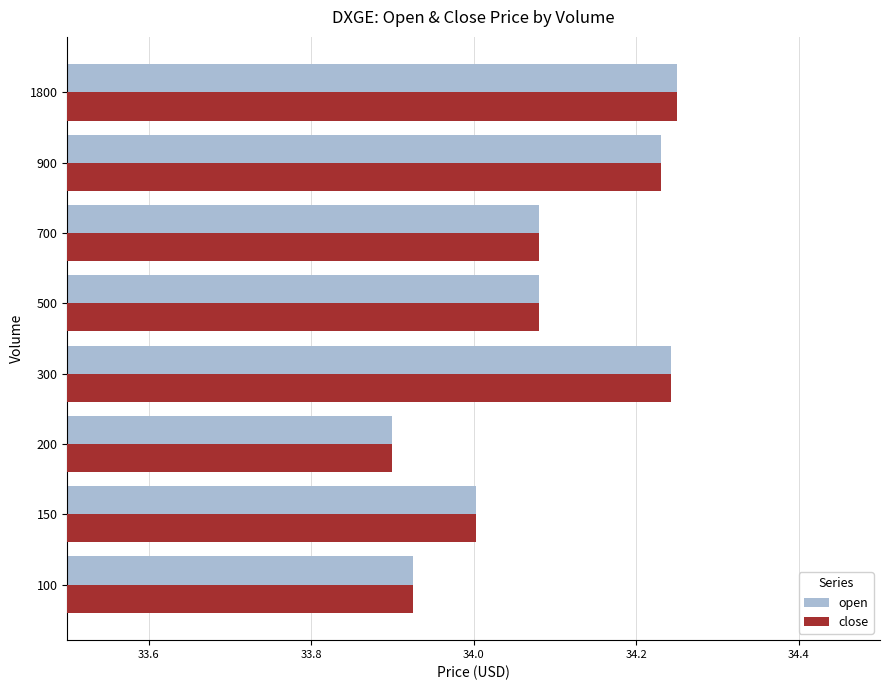

True or false: open has a value of 44.6 at 150.

False